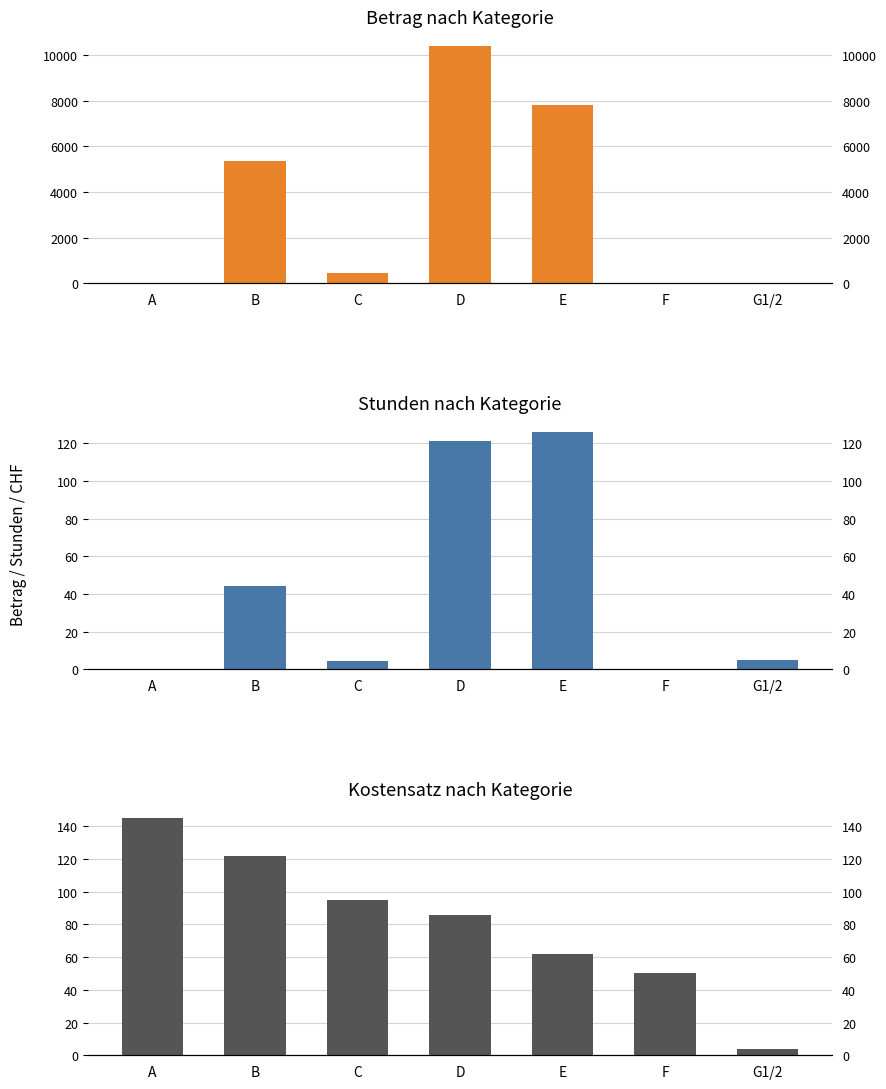

List the series in order of their peak value, lowest first.

Stunden, Kostensatz (CHF/h), Betrag (CHF)